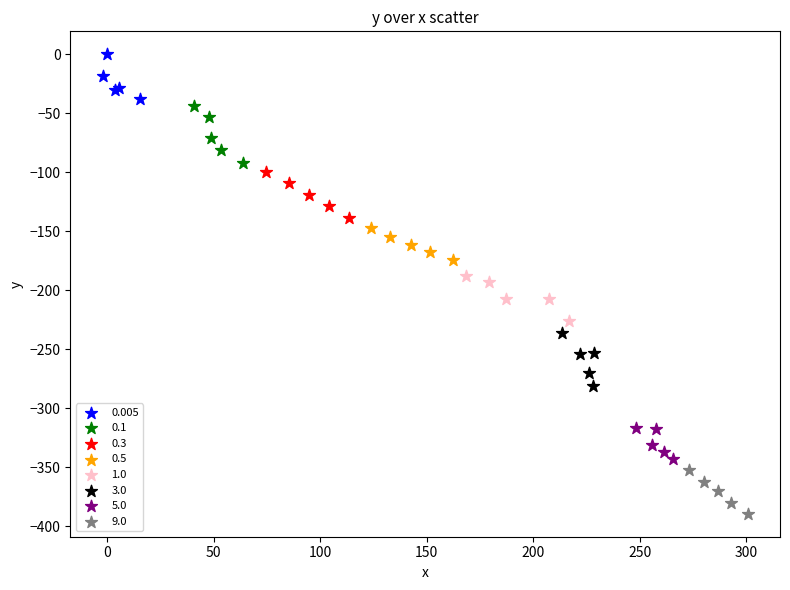

Which series reaches the maximum Y coordinate?

0.005